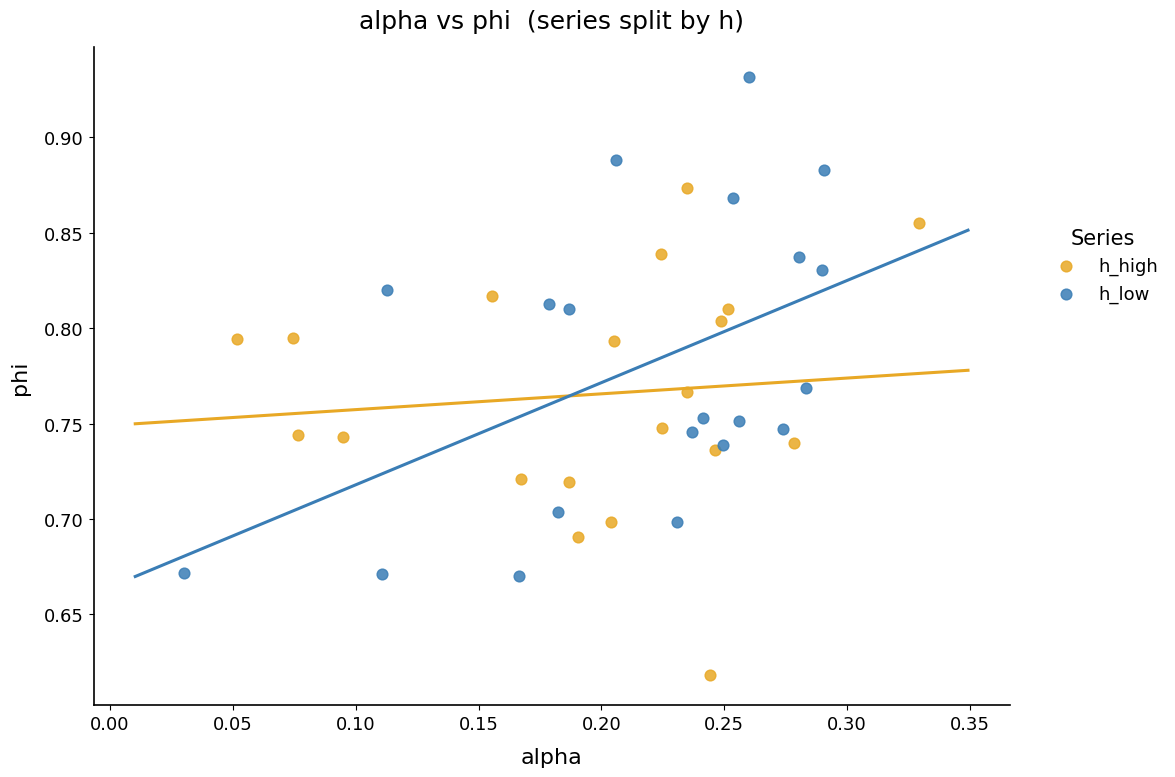

Which series contains the highest Y value?

h_low